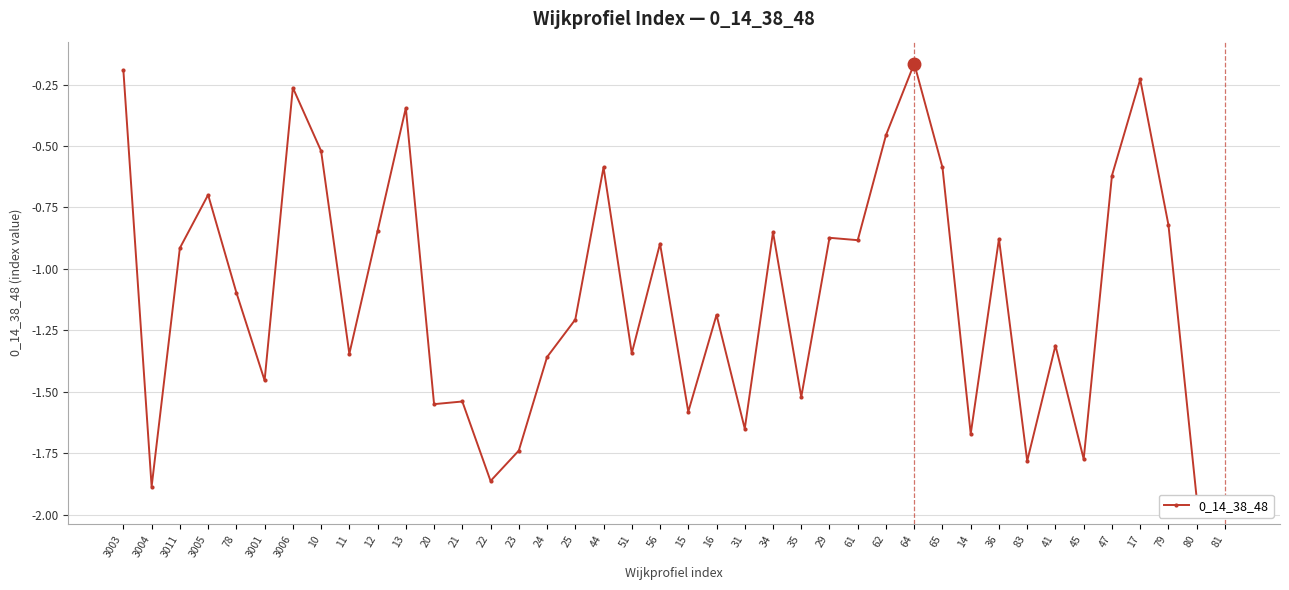

Reading left to right, what are all the values shown in this chart?

3003=-0.2	3004=-1.9	3011=-0.9	3005=-0.7	78=-1.1	3001=-1.5	3006=-0.3	10=-0.5	11=-1.3	12=-0.8	13=-0.3	20=-1.5	21=-1.5	22=-1.9	23=-1.7	24=-1.4	25=-1.2	44=-0.6	51=-1.3	56=-0.9	15=-1.6	16=-1.2	31=-1.6	34=-0.9	35=-1.5	29=-0.9	61=-0.9	62=-0.5	64=-0.2	65=-0.6	14=-1.7	36=-0.9	83=-1.8	41=-1.3	45=-1.8	47=-0.6	17=-0.2	79=-0.8	80=-1.9	81=-1.9